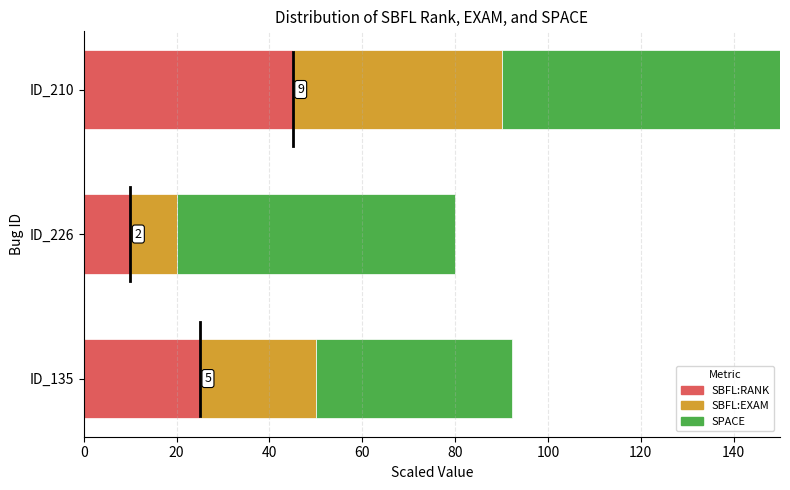

At which category is the sum across all series the highest?

ID_210